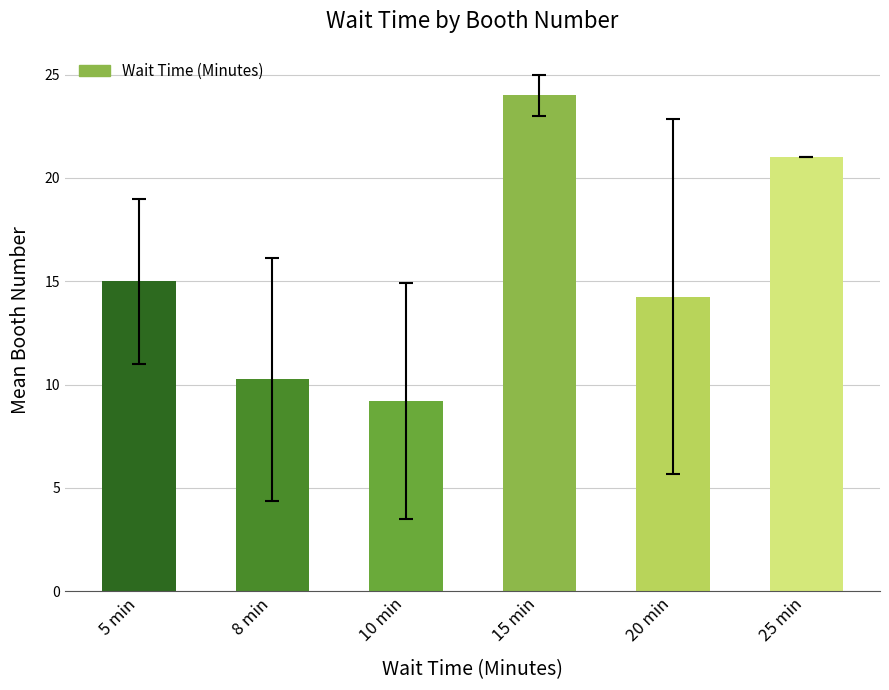

What is the sum of all values?

93.7